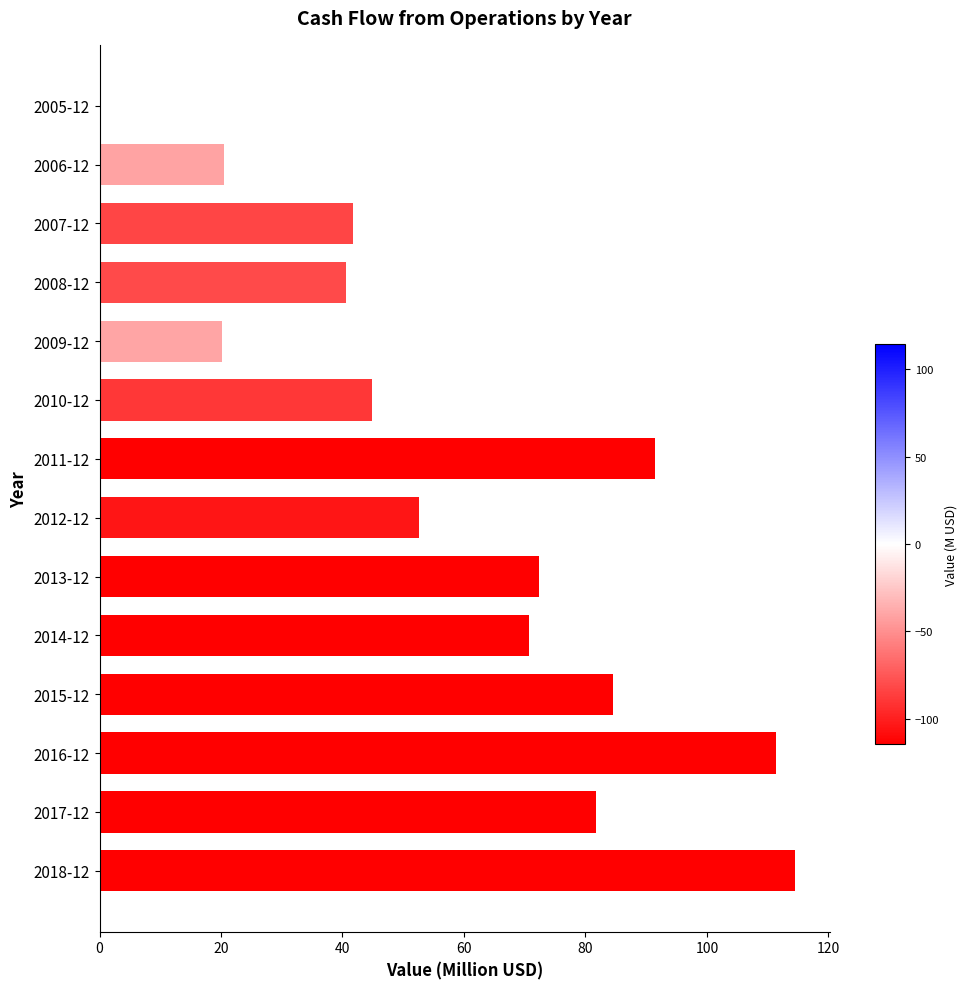

True or false: the data shows 171.6 at 2018-12.

False